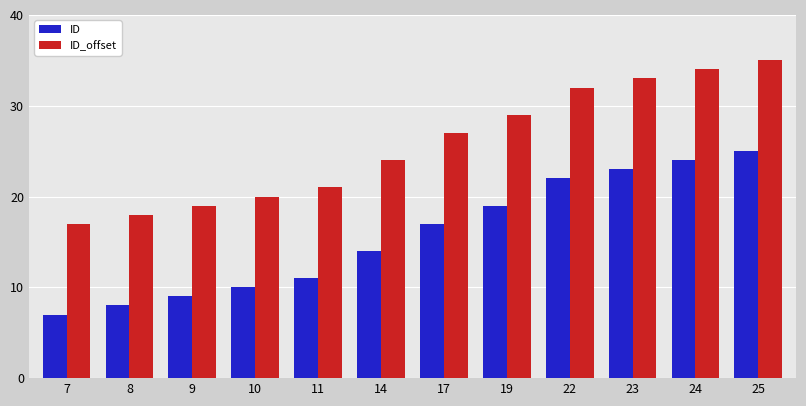

What value does the ID_offset series have at 25, to the nearest 5?

35